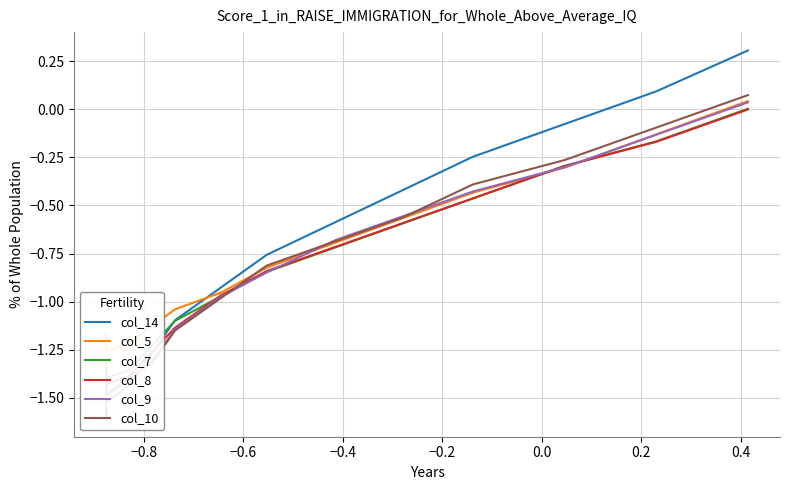

True or false: col_14 has a value of 0.2 at 14.

False